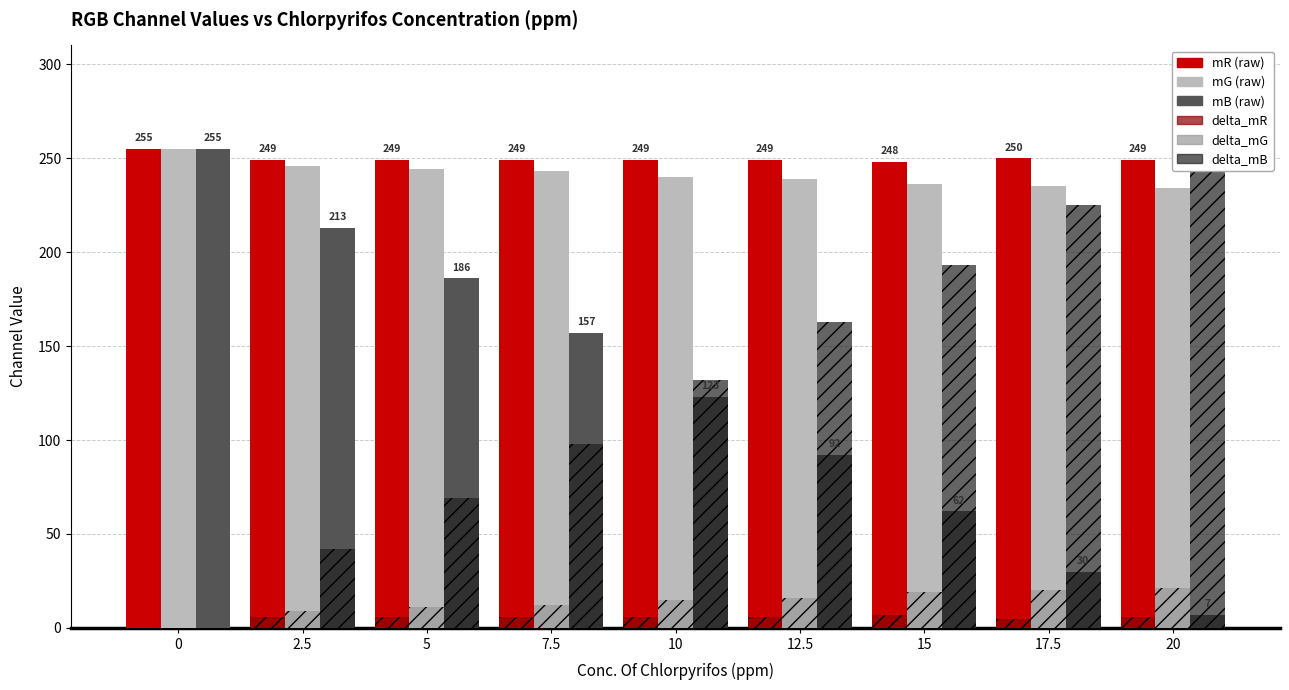

At how many categories does at least one series exceed 56?

9